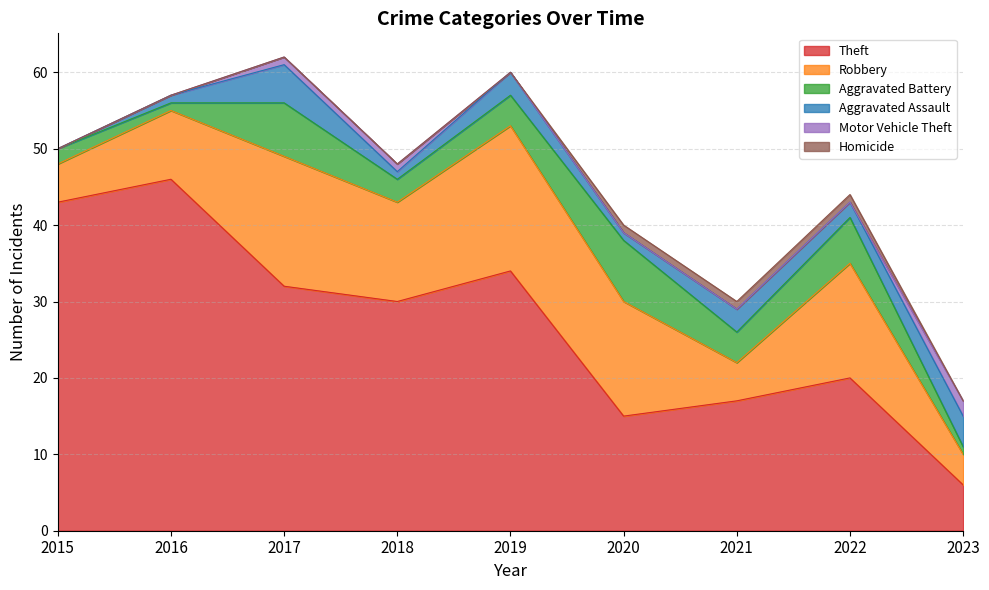

Which series ends up on top after the final intersection of Homicide and Motor Vehicle Theft?

Motor Vehicle Theft